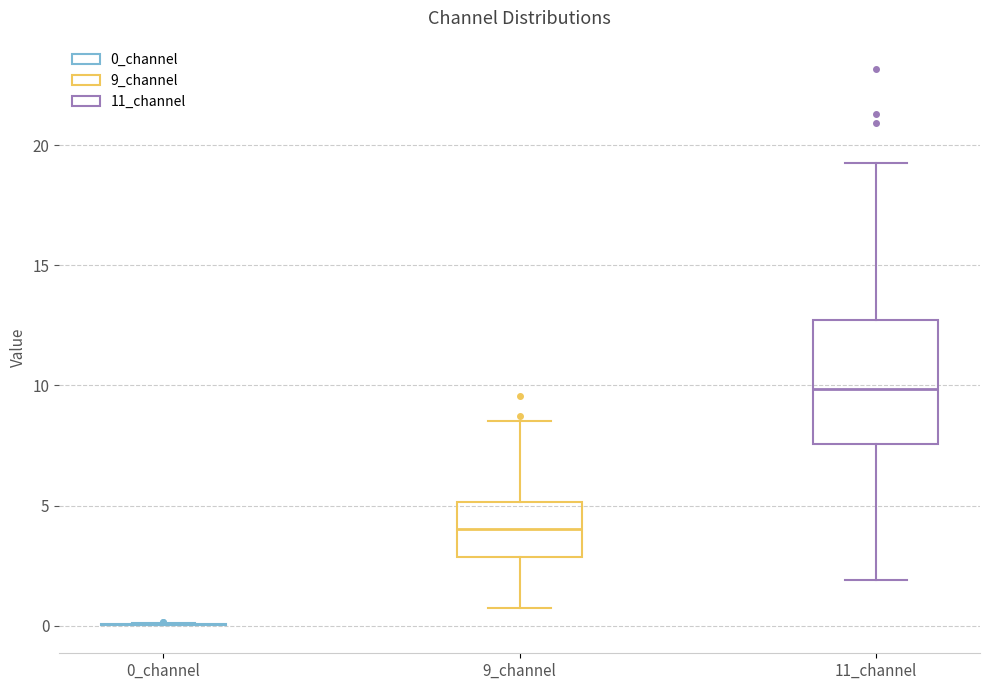

Which box is the tallest, from its lower edge to its upper edge?

11_channel